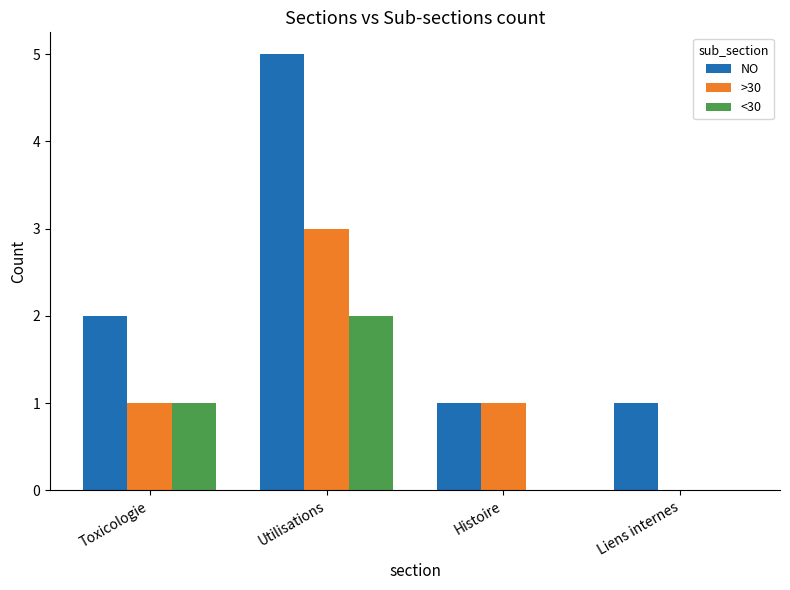

How many categories are shown in the chart?

4